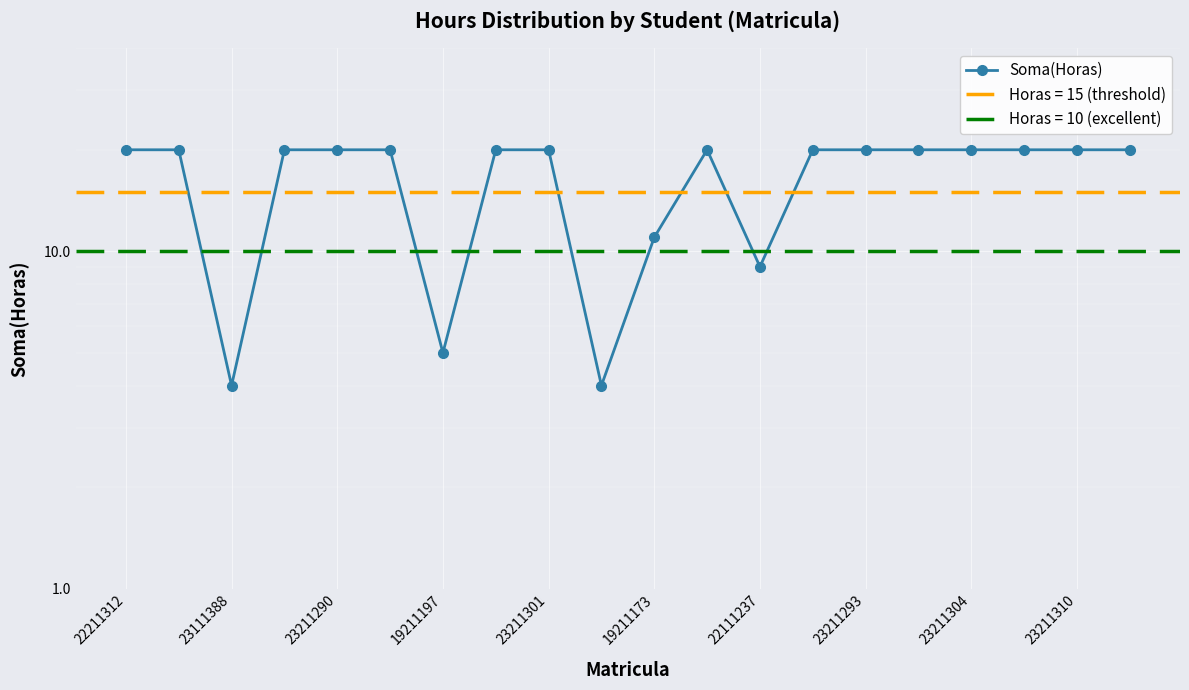

The chart shows a value of 20 at 11. True or false?

True